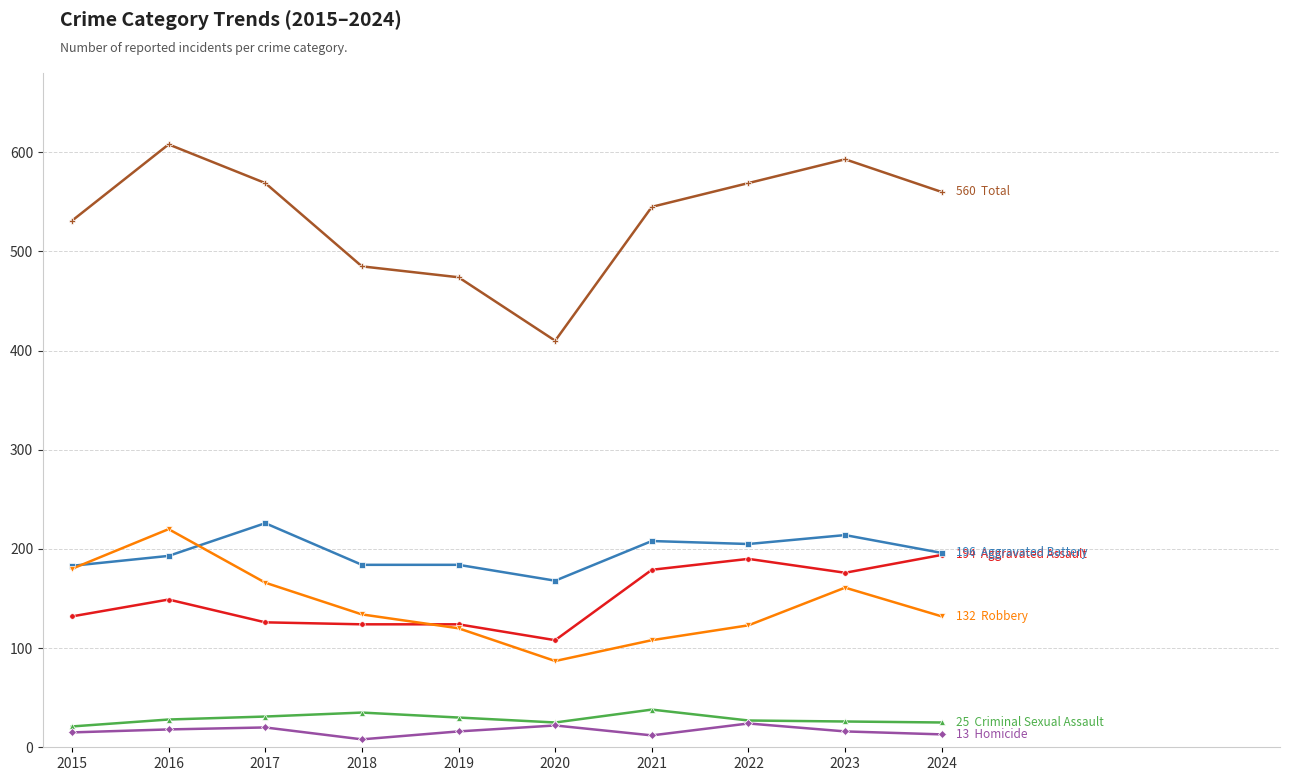

Does the chart display data point markers on the line(s)?

Yes